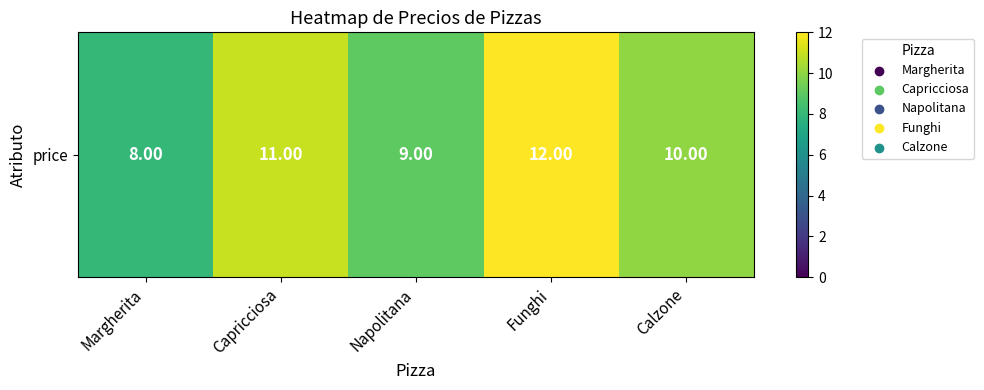

At which category does the chart reach its peak across all series?

Funghi